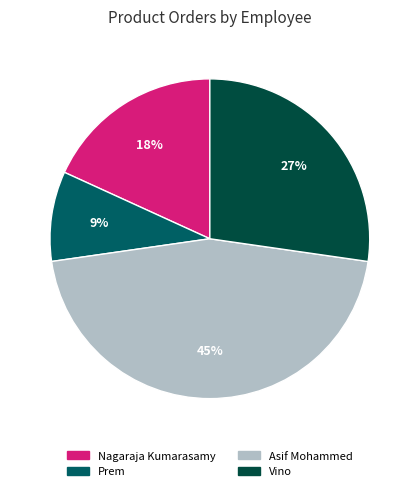

Which category has the biggest portion of the pie?

Asif Mohammed